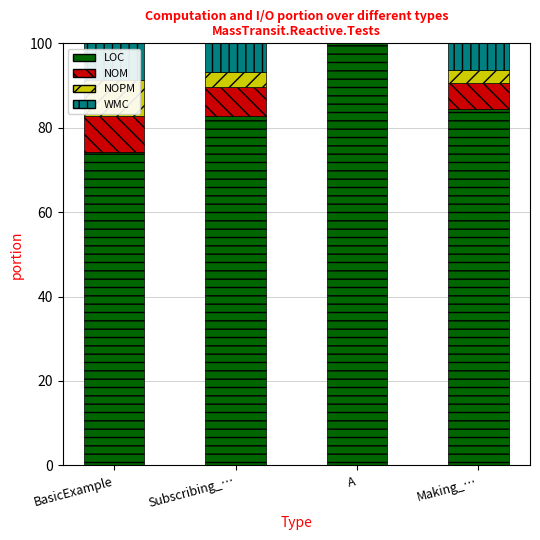

Which series has the widest spread of values?

LOC